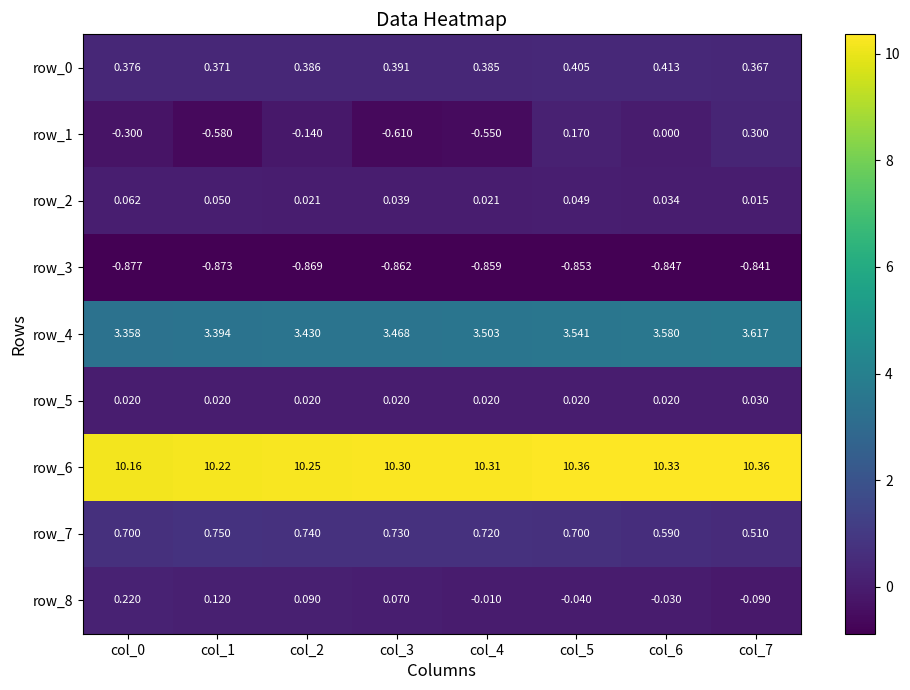

How many categories are shown in the chart?

8